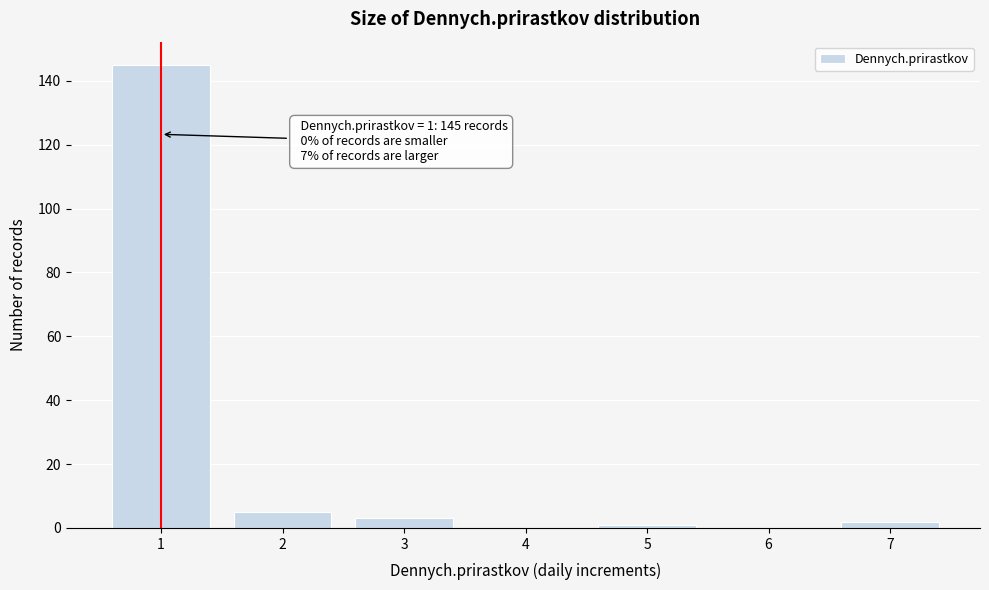

Reading left to right, list all the values displayed in this chart.

1=145	2=5	3=3	4=0	5=1	6=0	7=2